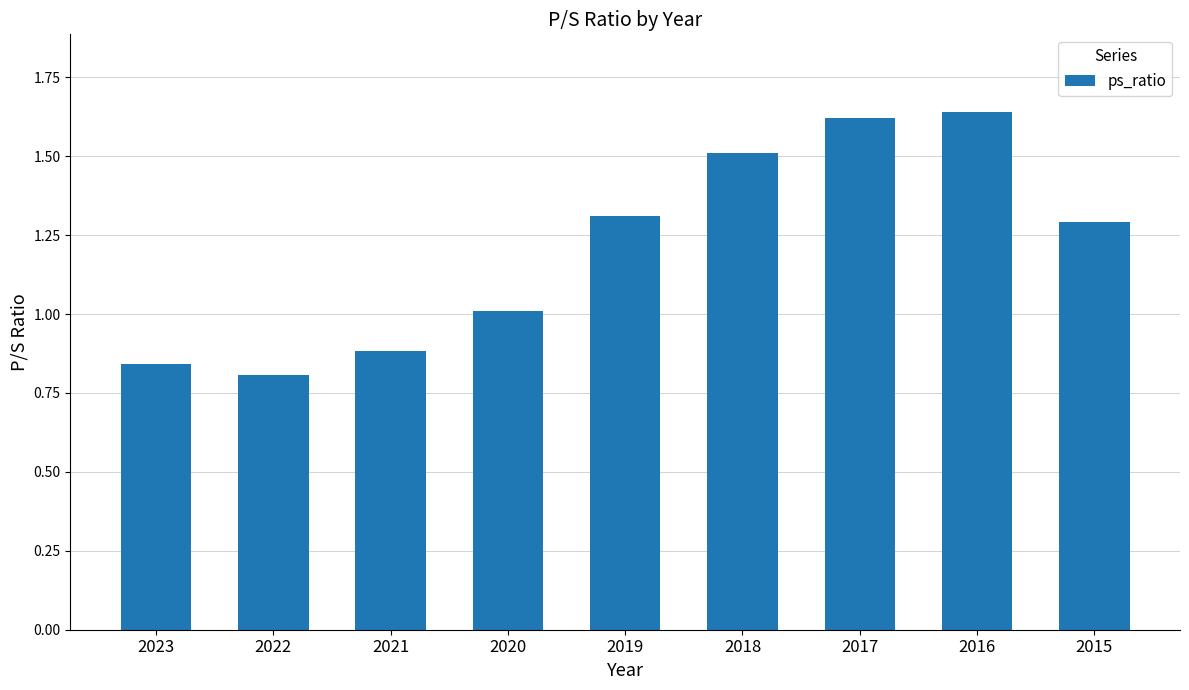

Count the number of data series in this chart.

1